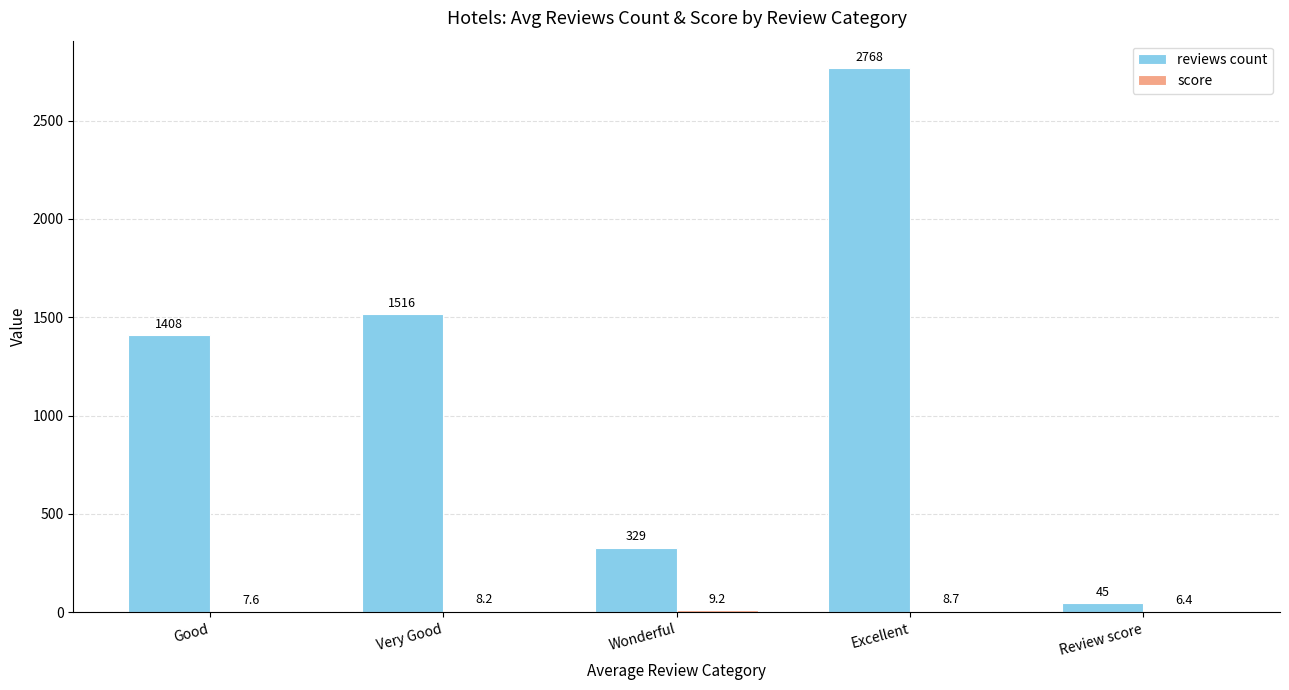

True or false: reviews count has a value of 2010.6 at Very Good.

False